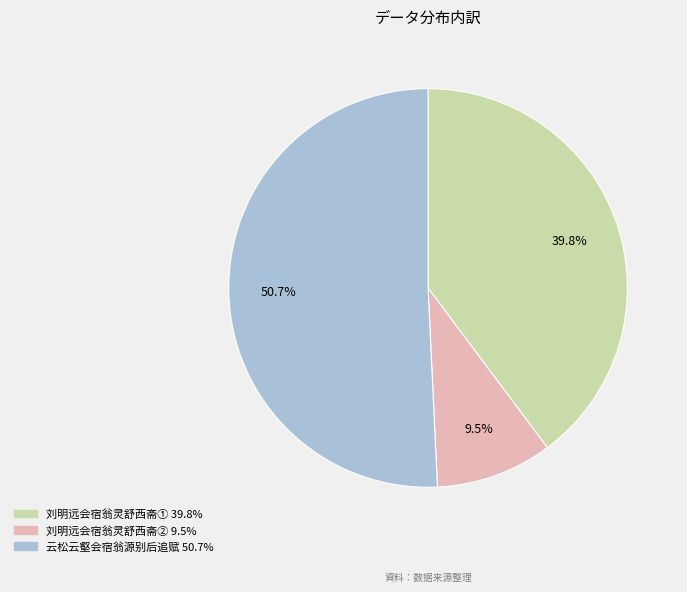

Does any single category account for the majority?

Yes